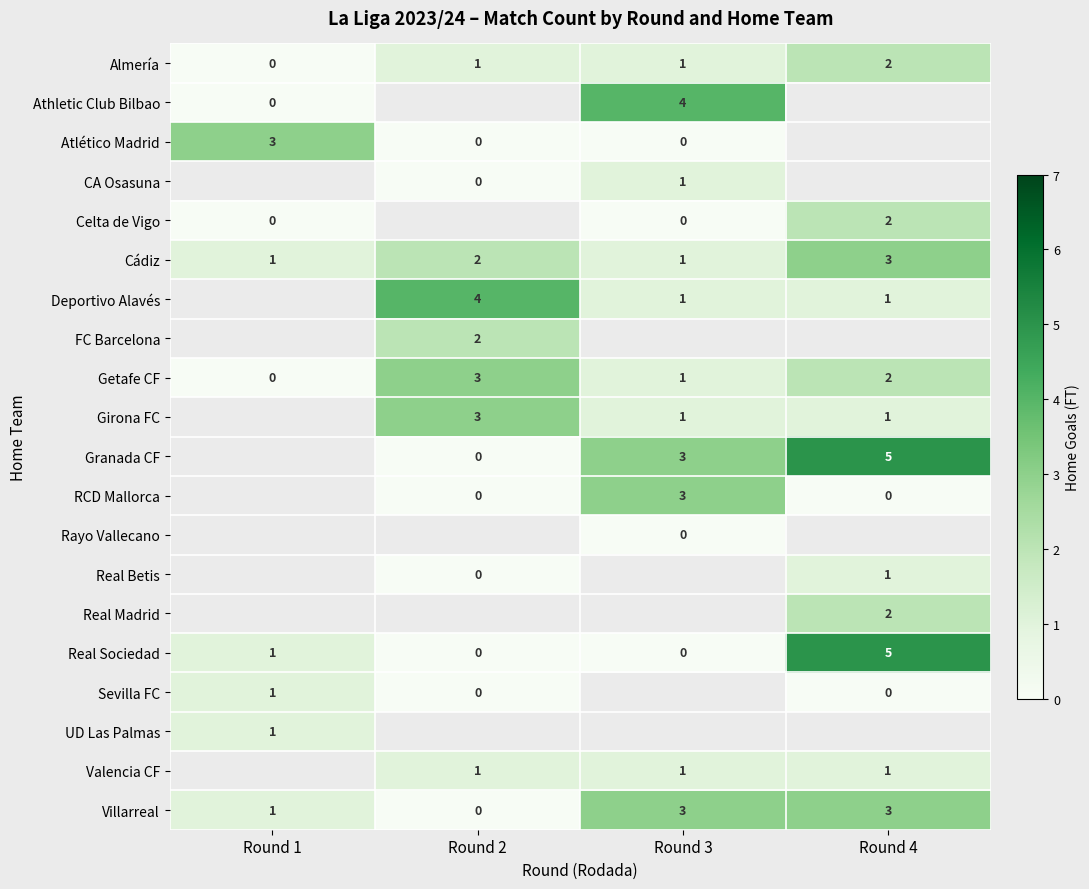

At which label does Villarreal reach its minimum?

Round 2